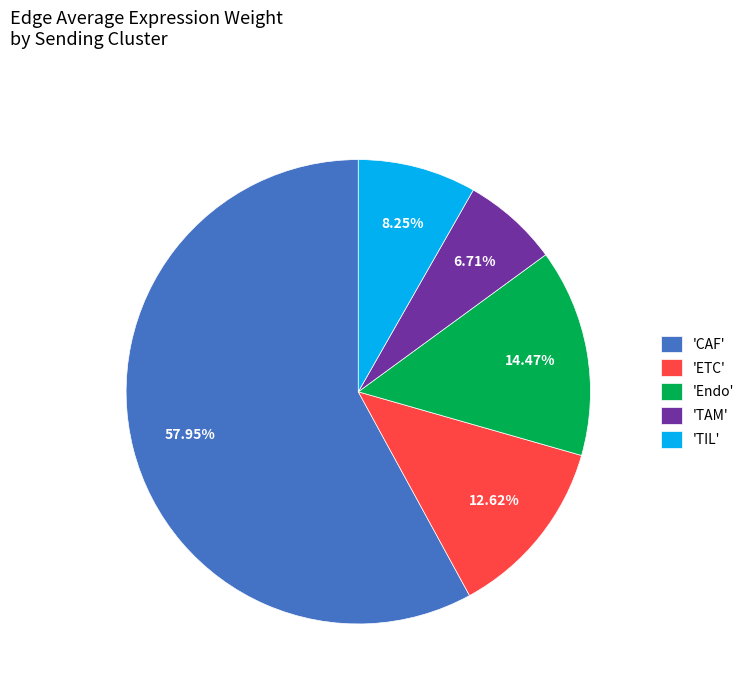

Which category accounts for the majority?

'CAF'